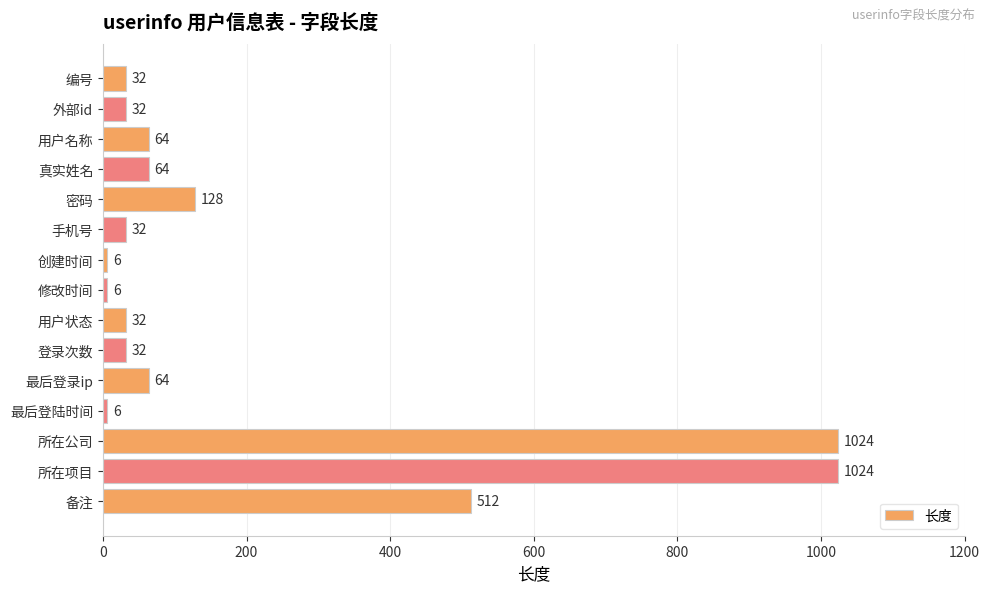

At which label is the value closest to 515?

备注